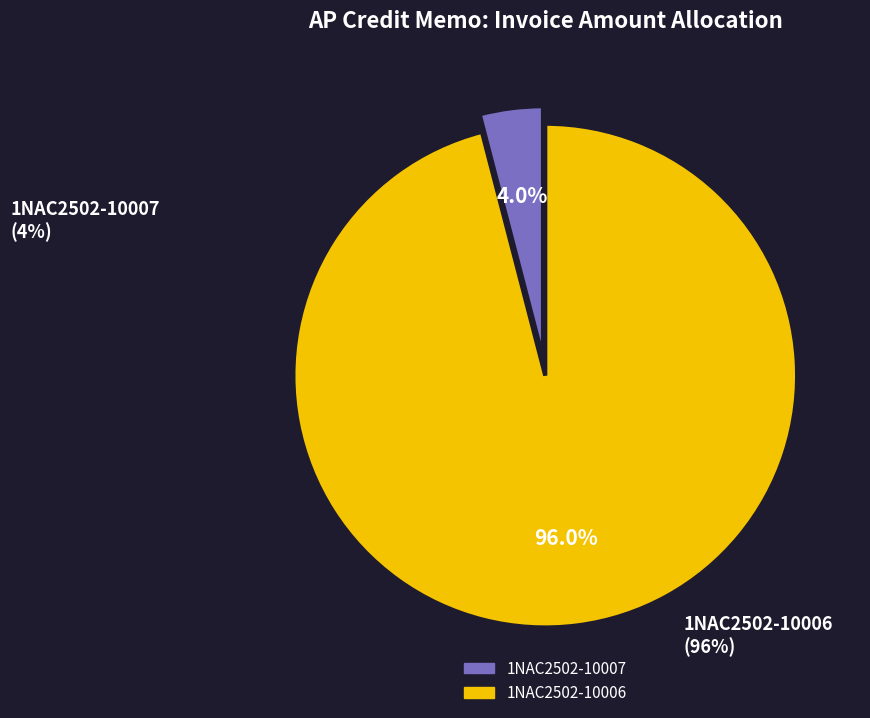

To the nearest percent, what portion does 1NAC2502-10006 represent?

96%